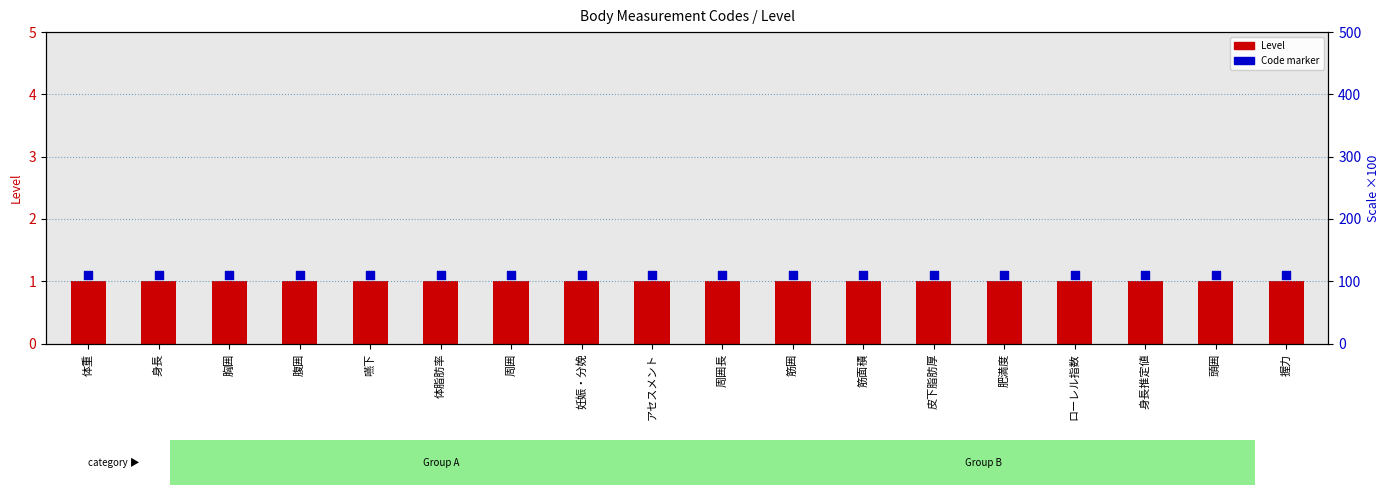

What is the total value across all series at ローレル指数?

2.1